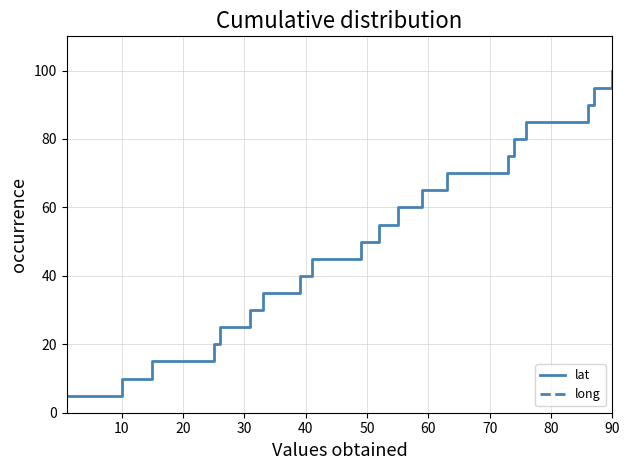

True or false: lat and long intersect in this chart.

False